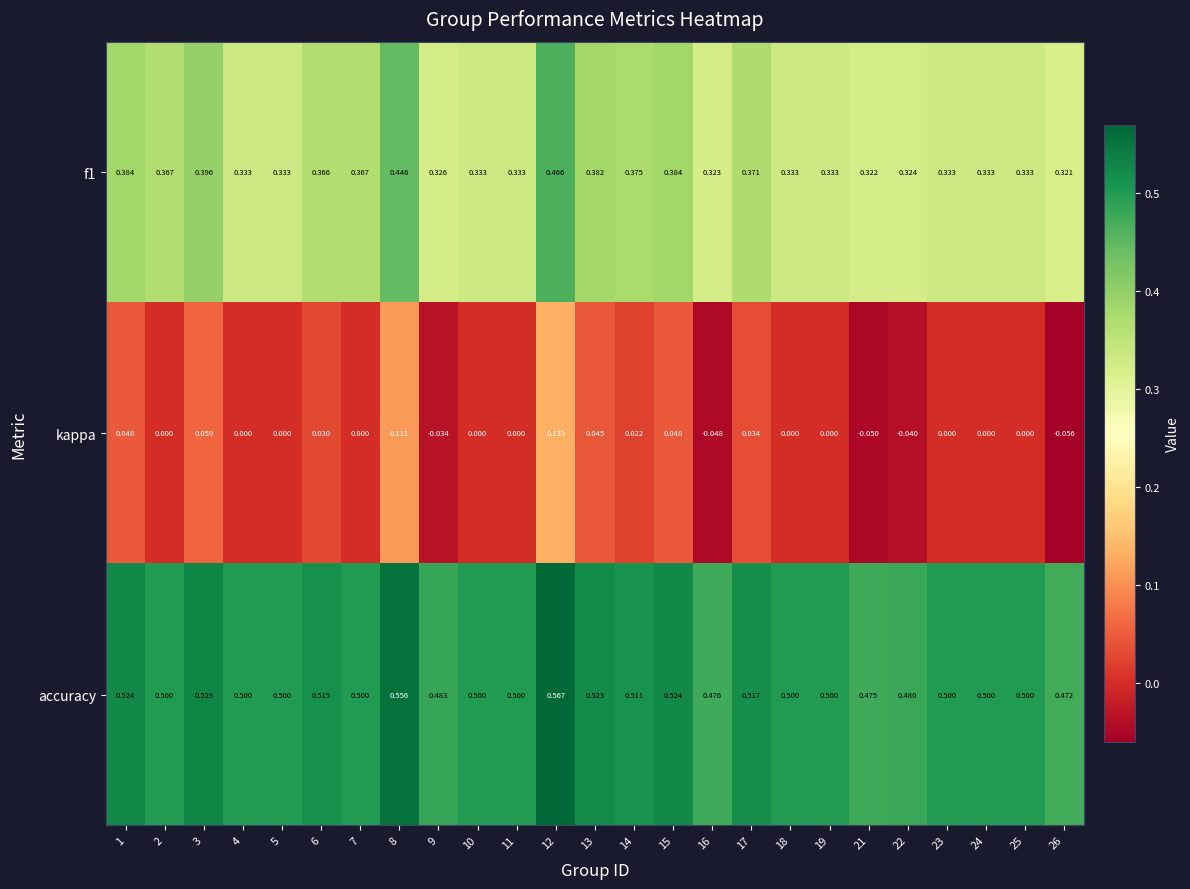

Which series has the largest total across all categories?

accuracy